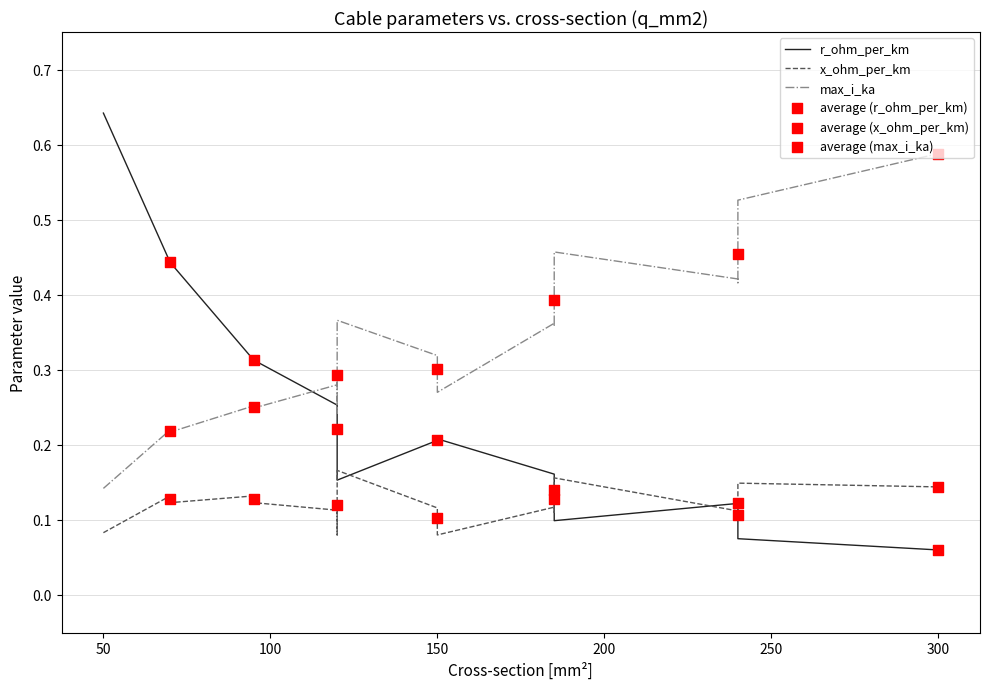

Is the value of r_ohm_per_km at 50 greater than the value of x_ohm_per_km at 120?

Yes